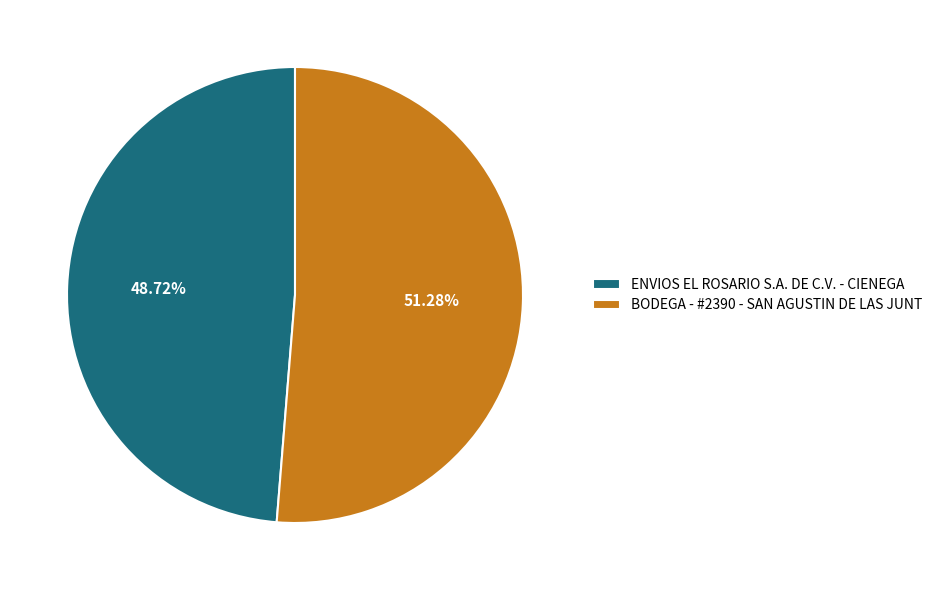

The ENVIOS EL ROSARIO S.A. DE C.V. - CIENEGA slice represents 60% of the pie. True or false?

False